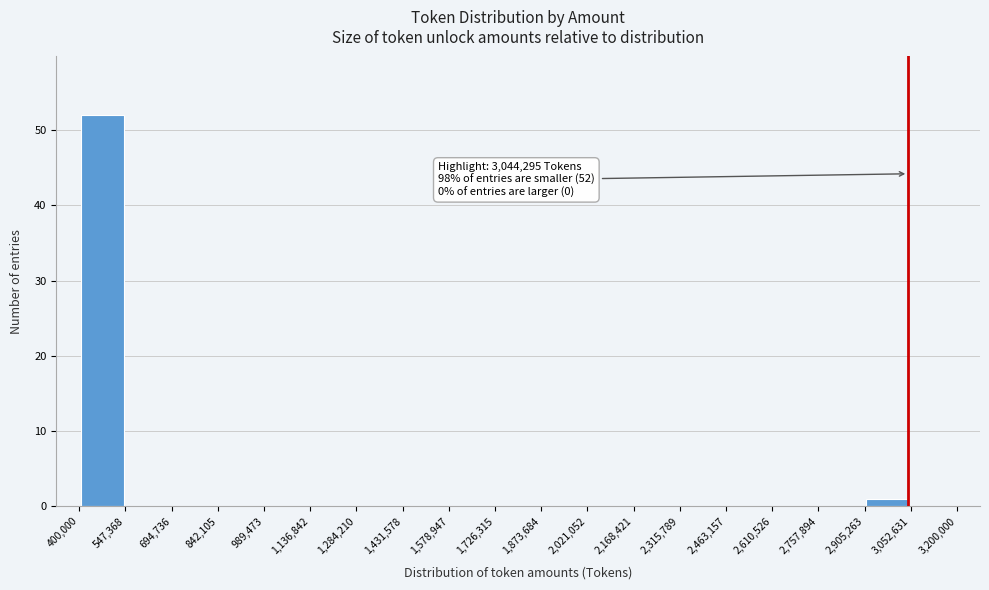

Which range on the x-axis has the tallest bar?

400,000 to 547,368